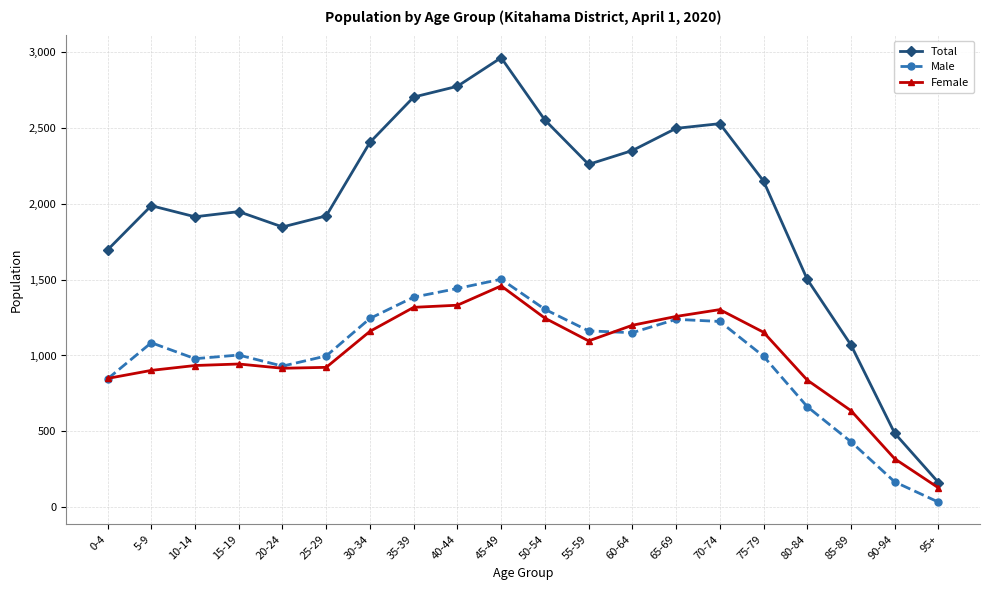

How many values in the Female series are below 1096?

10